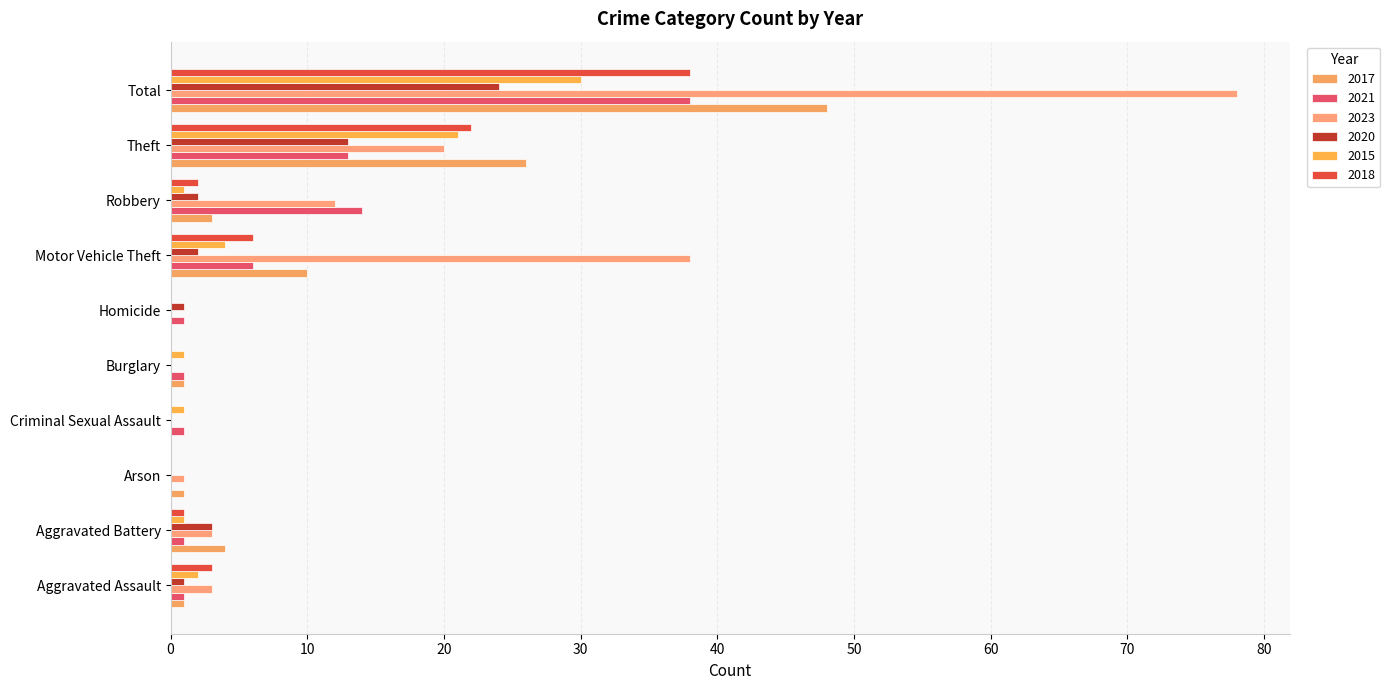

Is the value of 2017 at Criminal Sexual Assault greater than the value of 2021 at Motor Vehicle Theft?

No